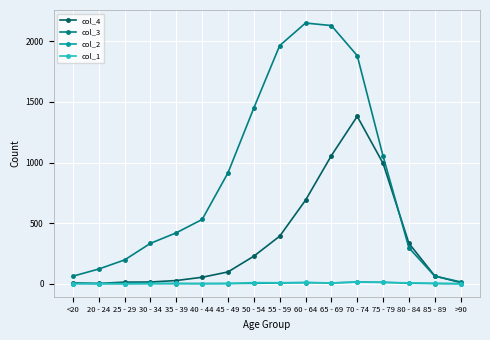

Is it true that col_2 equals 6 at 55 - 59?

True